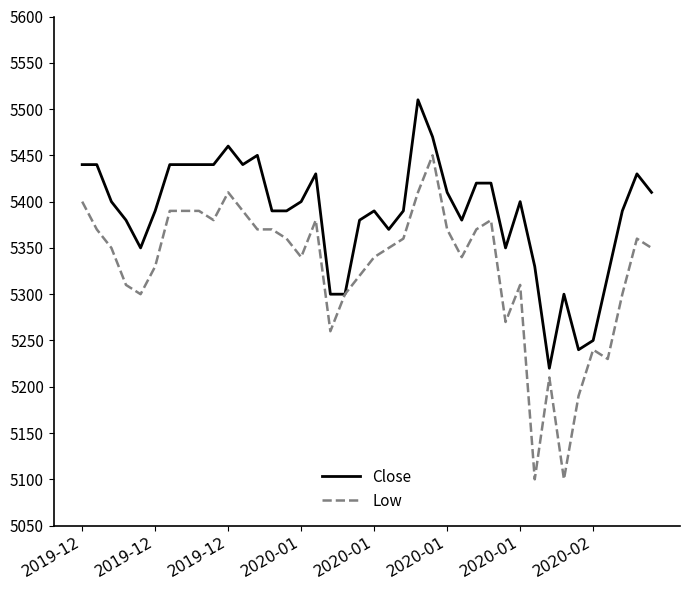

What is the minimum value shown in the chart?

5100